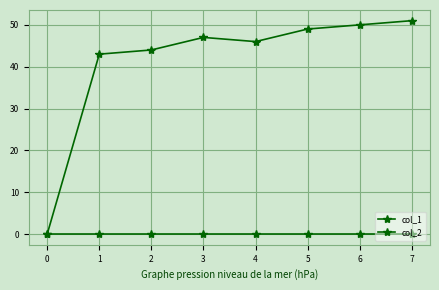

Does the chart display data point markers on the line(s)?

Yes